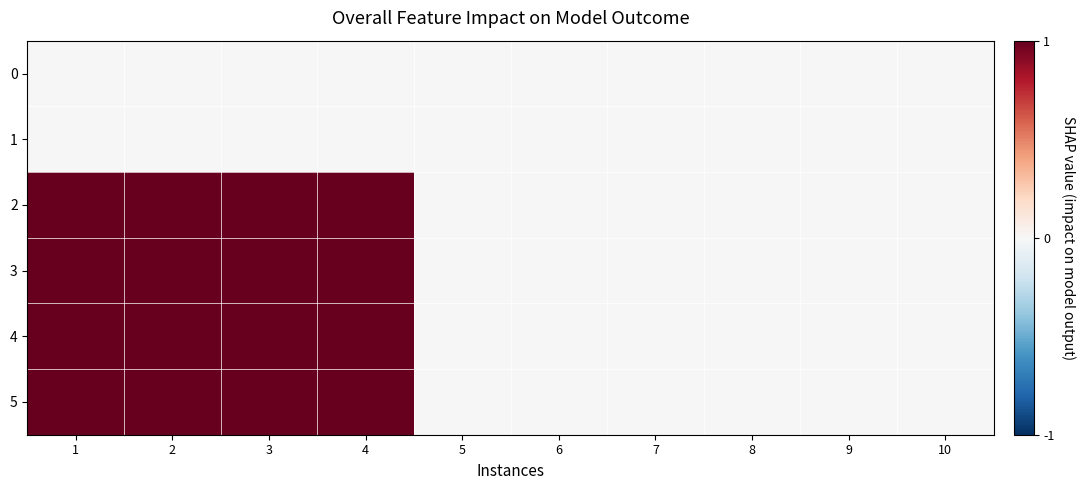

At 3, list the series in order from largest to smallest.

2, 3, 4, 5, 0, 1